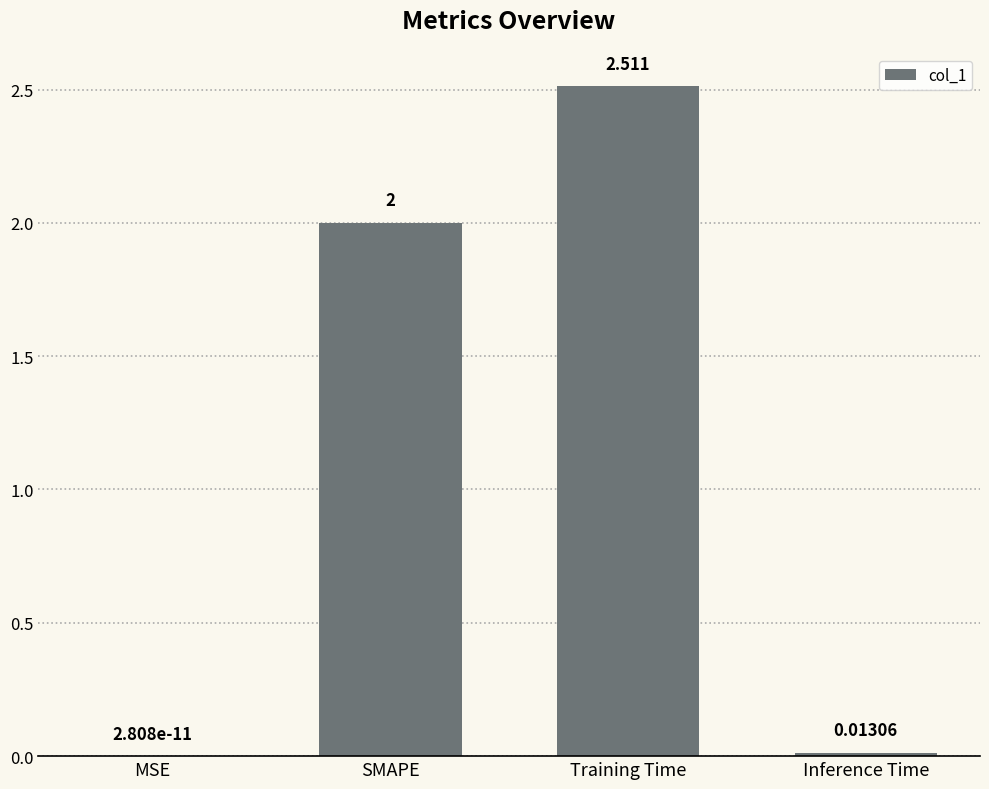

Count the number of data series in this chart.

1